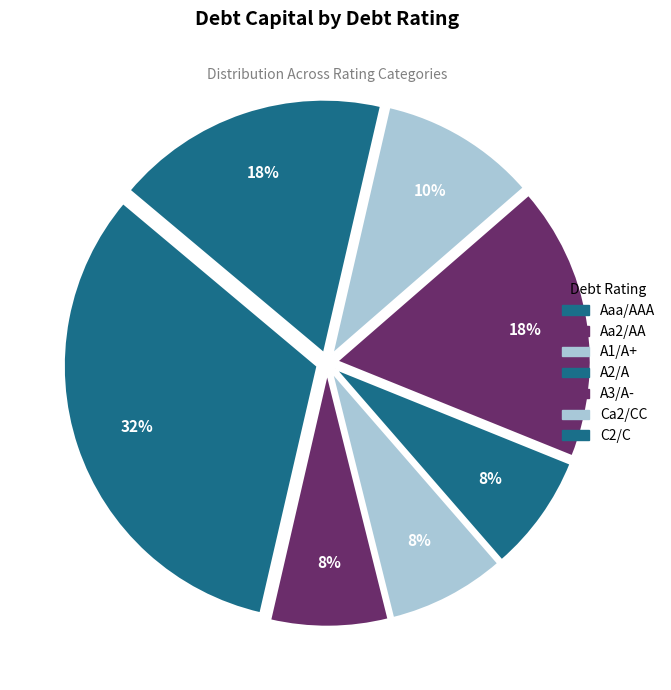

Does A2/A represent more than half of the total?

No